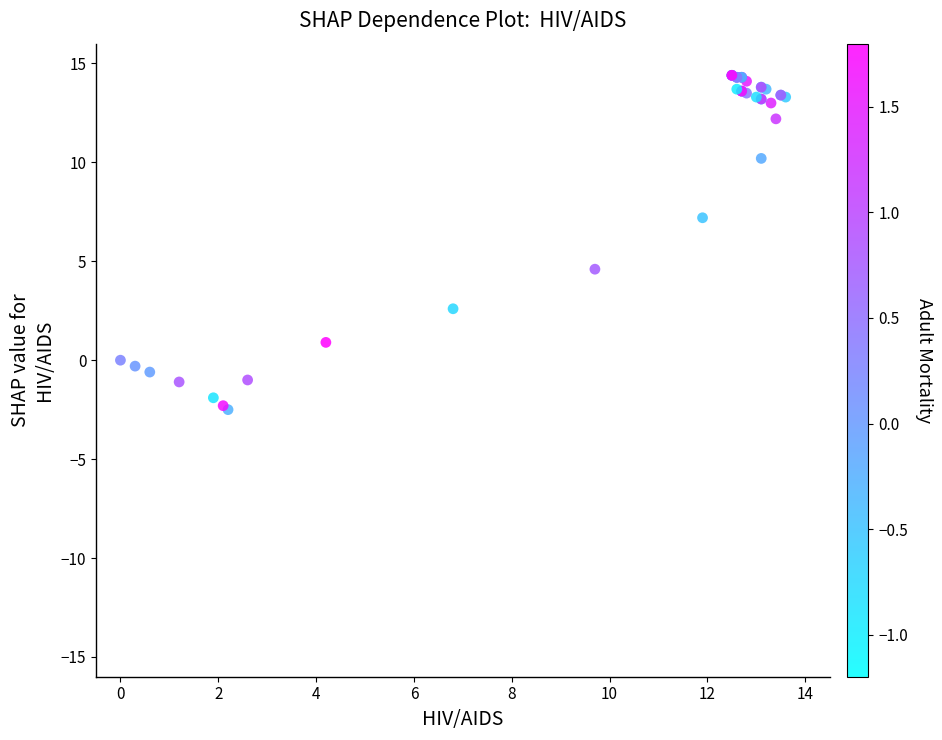

What Y value in the scatter plot is closest to 5?

4.6